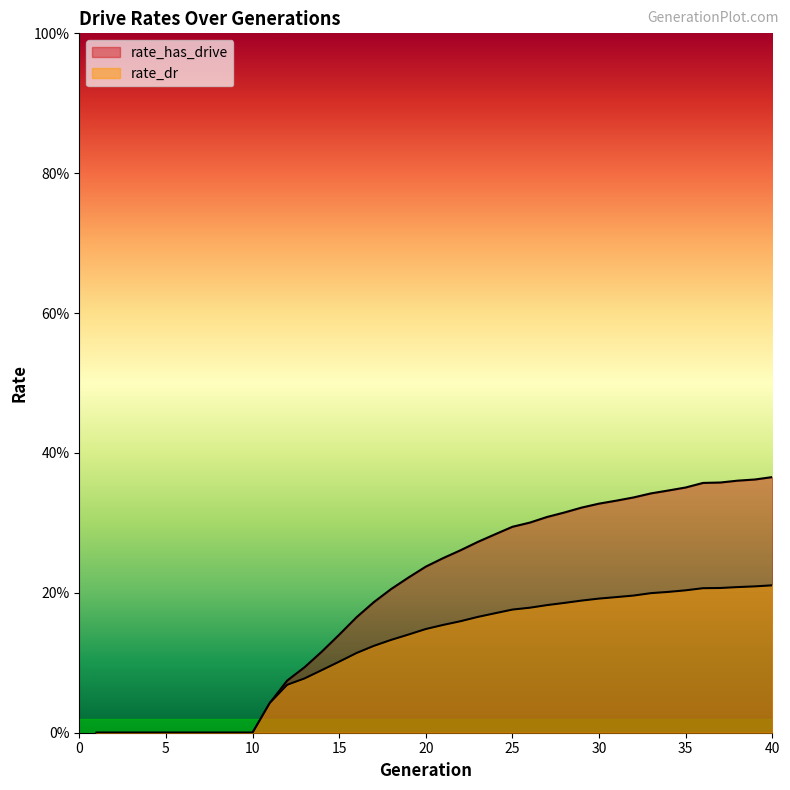

What is the average value of the rate_dr series?

0.1